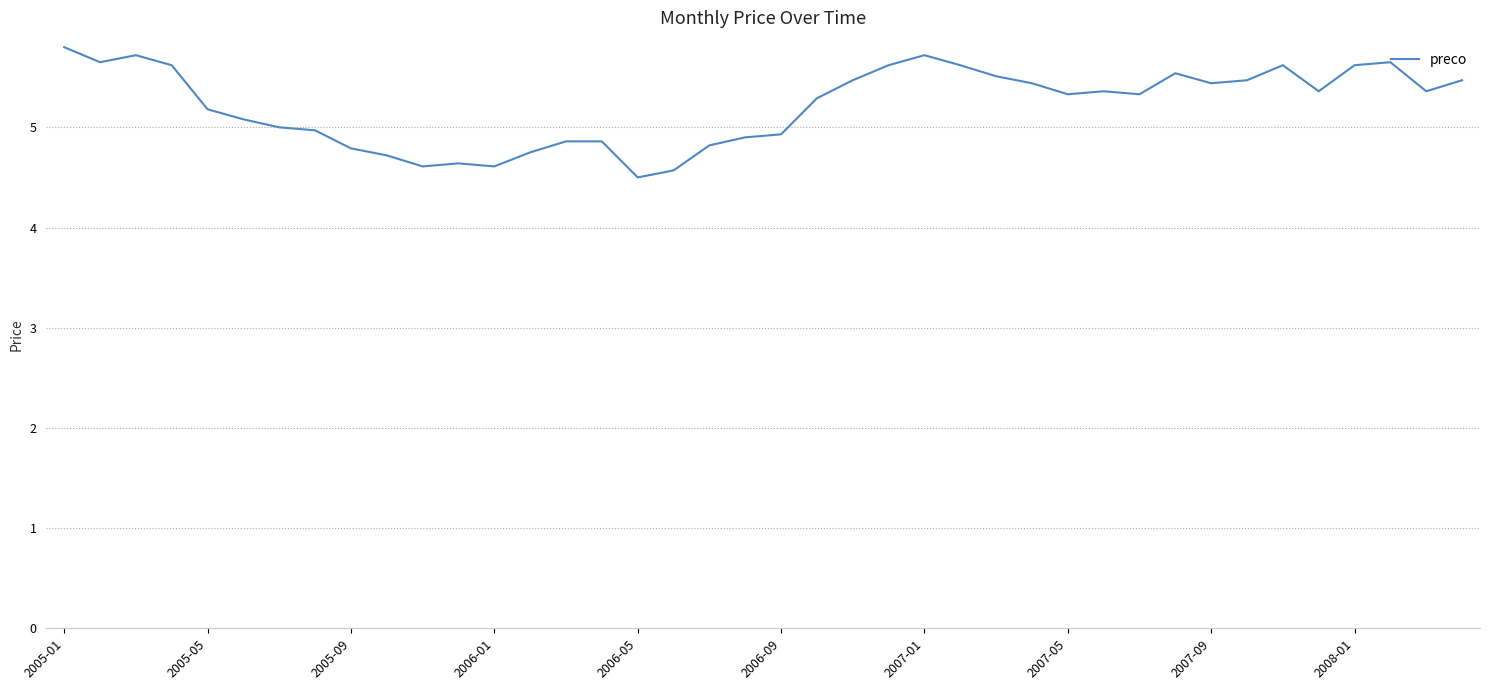

What is the minimum value shown in the chart?

4.5